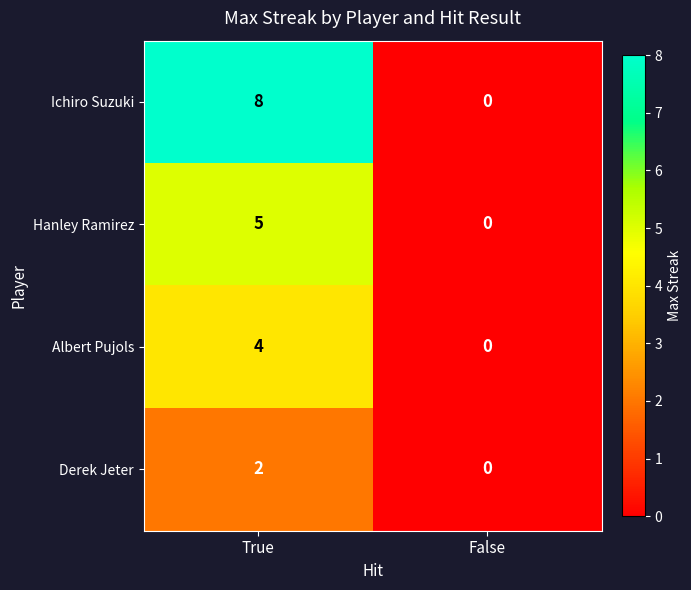

At which category is the sum across all series the highest?

True